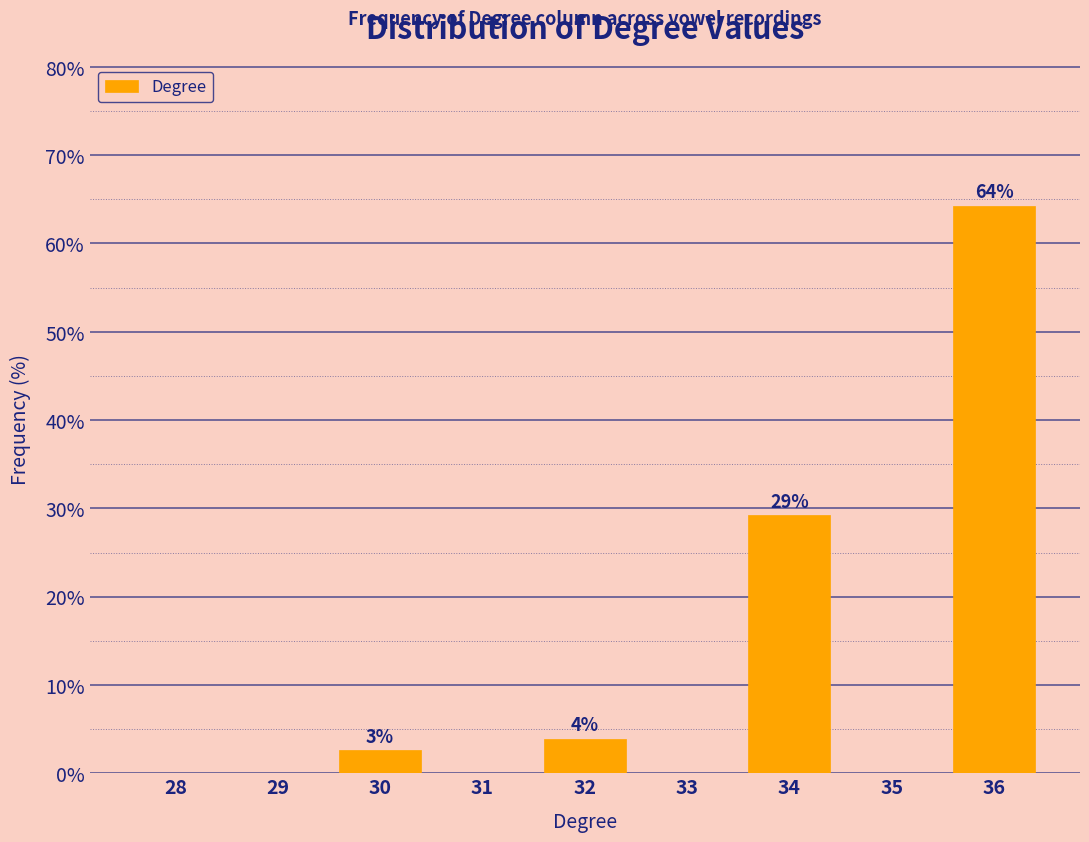

Reading left to right, list all the values displayed in this chart.

28=0.0	29=0.0	30=2.6	31=0.0	32=3.9	33=0.0	34=29.2	35=0.0	36=64.3